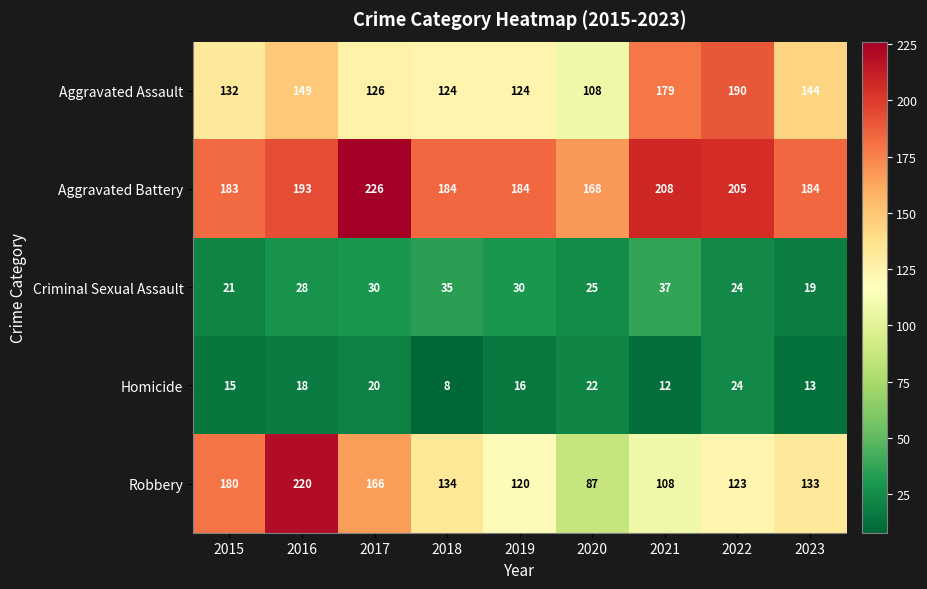

What is the maximum value shown in the chart?

226